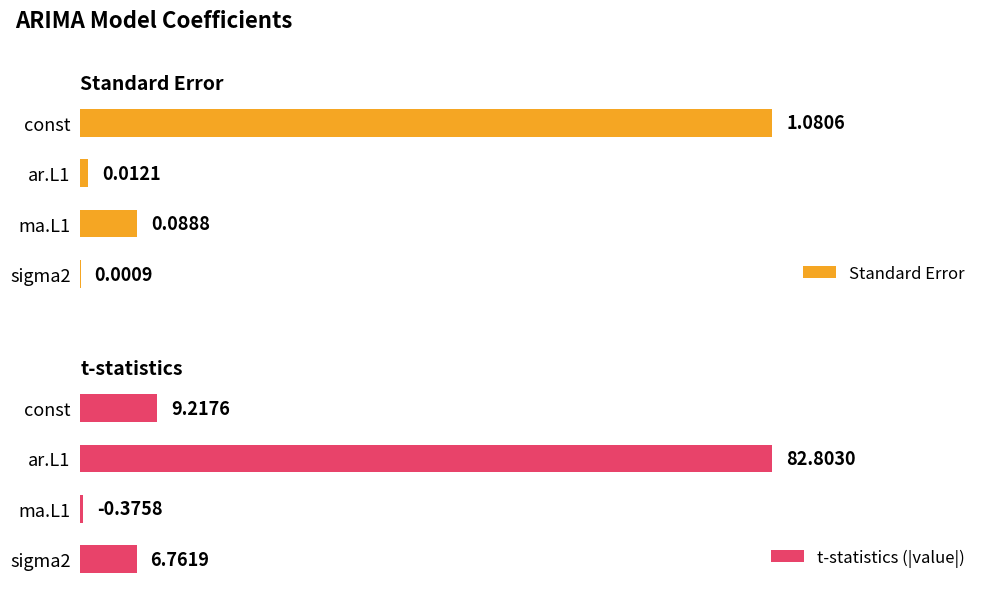

At which label does Standard Error reach its peak?

const